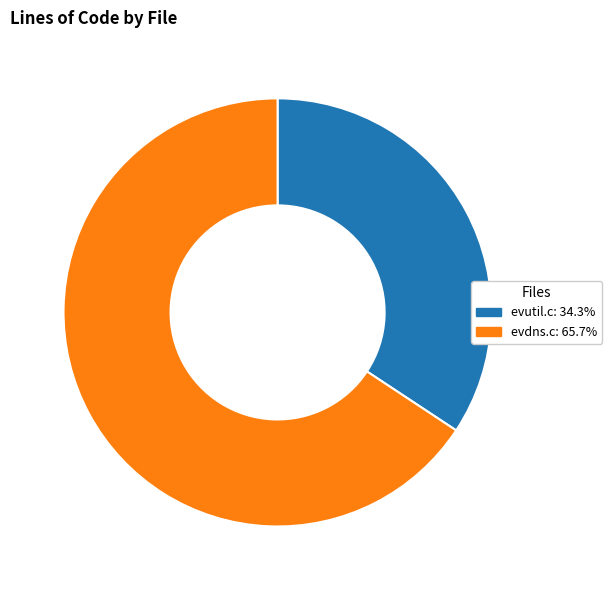

What is the largest slice in the pie chart?

evdns.c